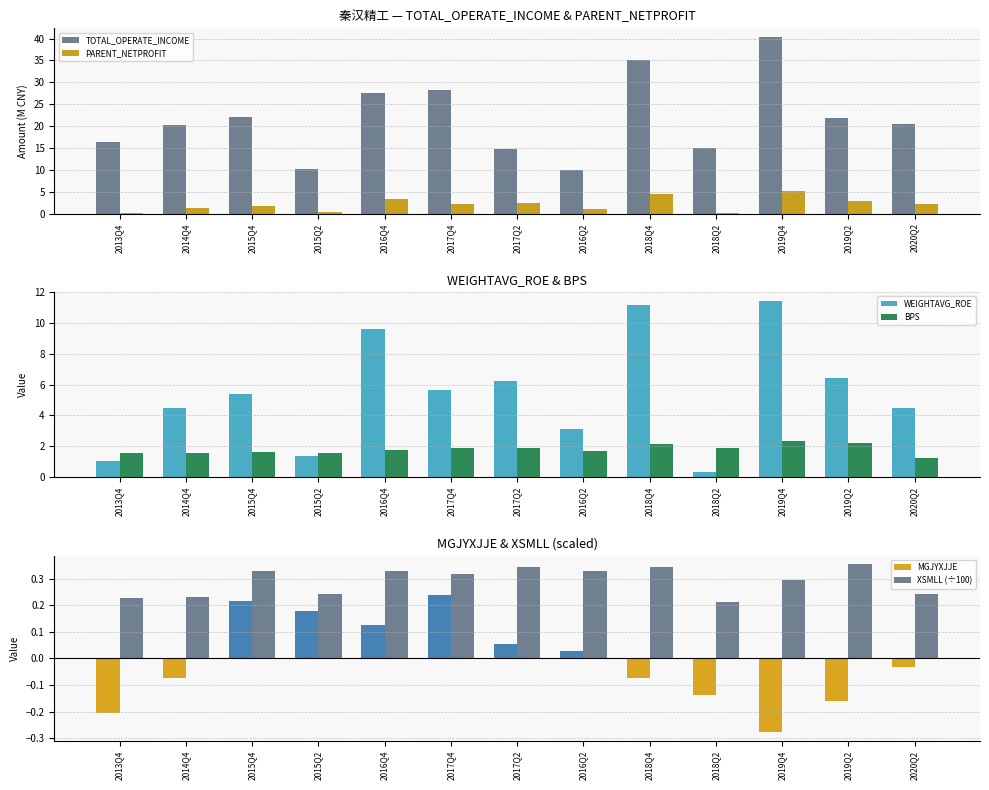

How many data points in PARENT_NETPROFIT are less than 2?

6